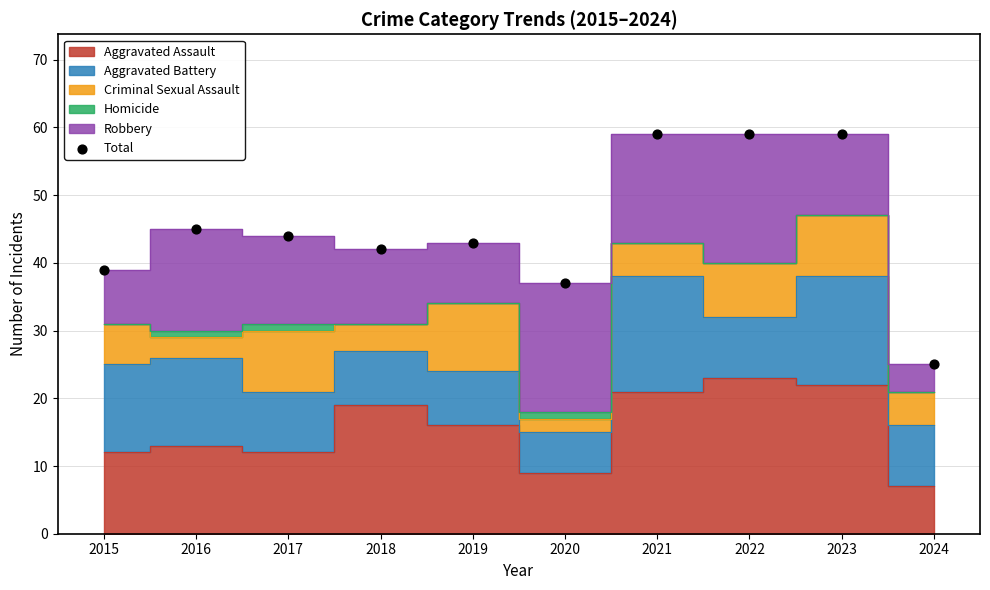

What is the average Y value?

45